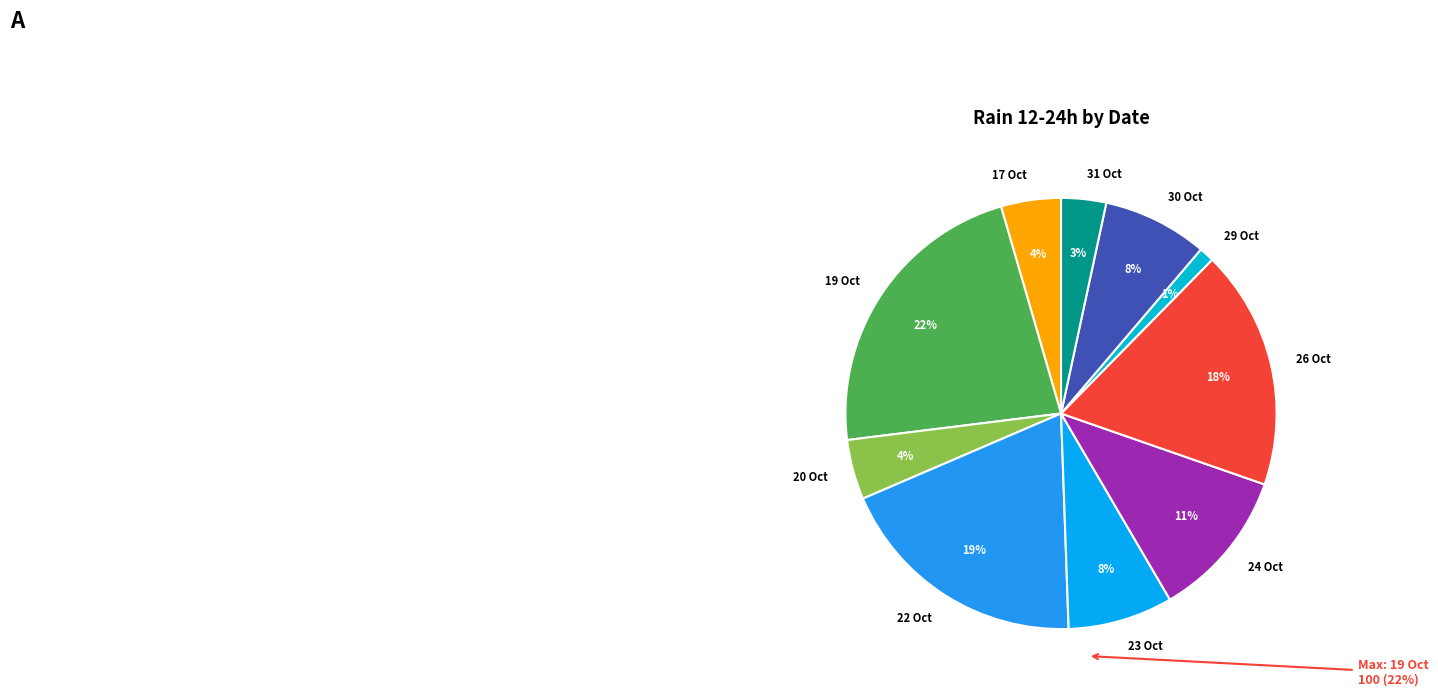

How many segments does this pie chart have?

10